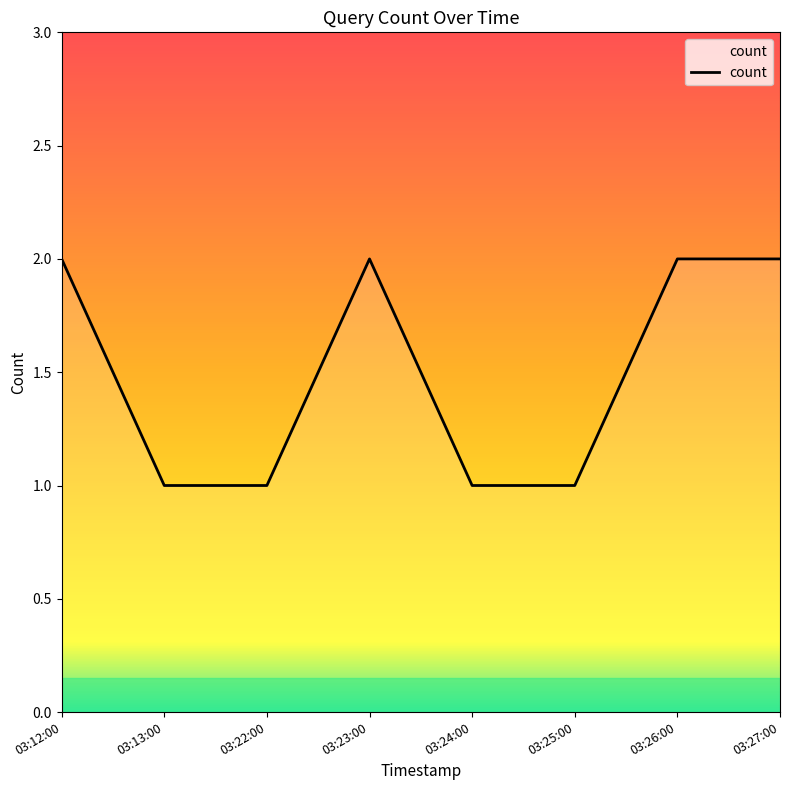

Approximately how many times larger is the value at 03:23:00 compared to 03:26:00?

1.0